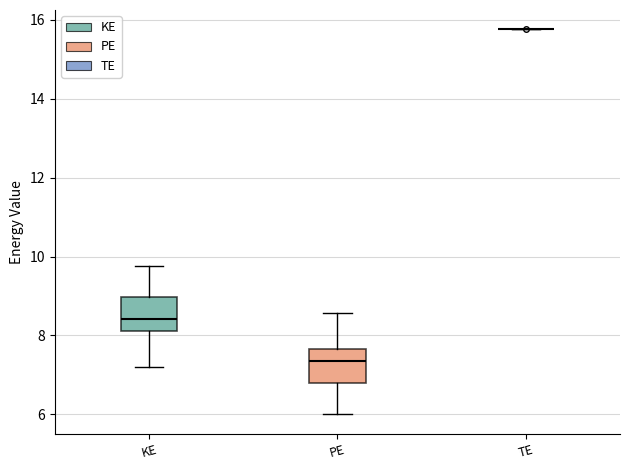

Reading left to right, transcribe this box plot: for each box, give where its median line is, the range the box spans, and where its two whiskers end, as read against the y-axis. The values are not printed on the chart, so give them approximately, as read against the axis.

KE: median 8.4, box 8.2 to 9.0, whiskers 7.2 to 9.8
PE: median 7.4, box 6.8 to 7.6, whiskers 6.0 to 8.6
TE: box collapsed to a line at 15.8, whiskers 15.8 to 15.8